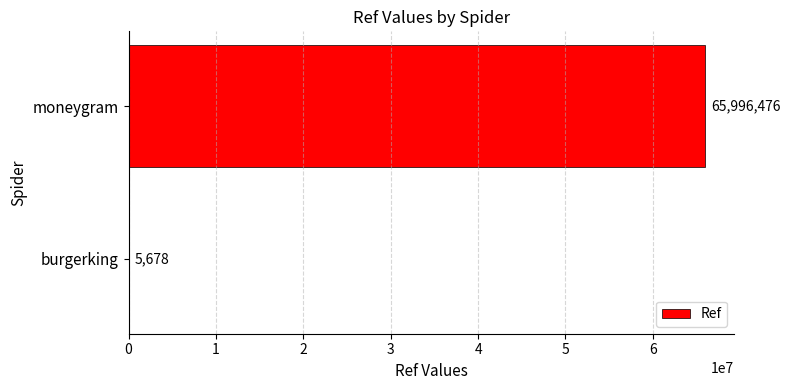

Does the chart contain stacked bars?

No